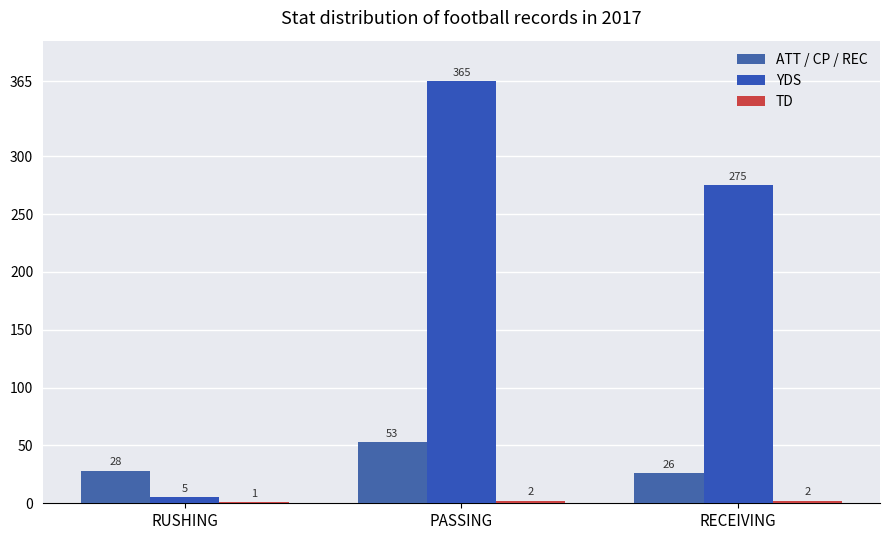

What is the highest value of the TD series?

2